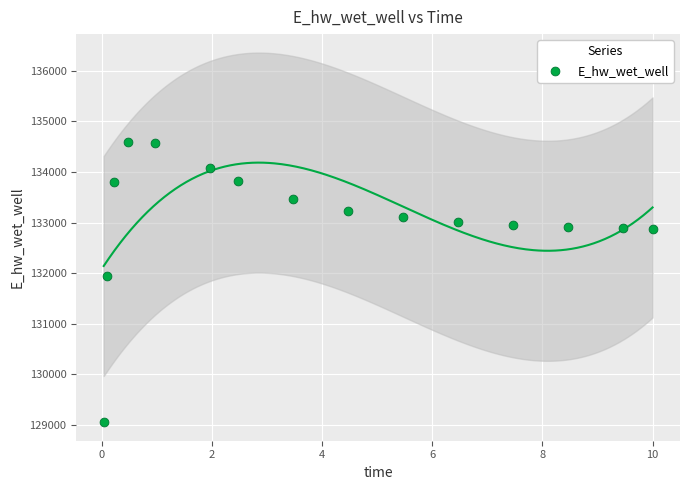

What is the range of Y values (max minus min)?

5535.0